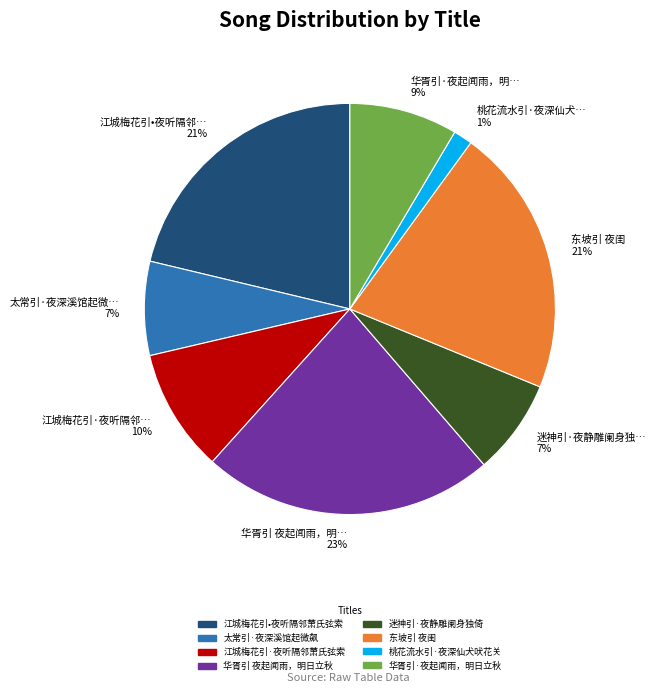

Which category has the biggest portion of the pie?

华胥引 夜起闻雨，明日立秋